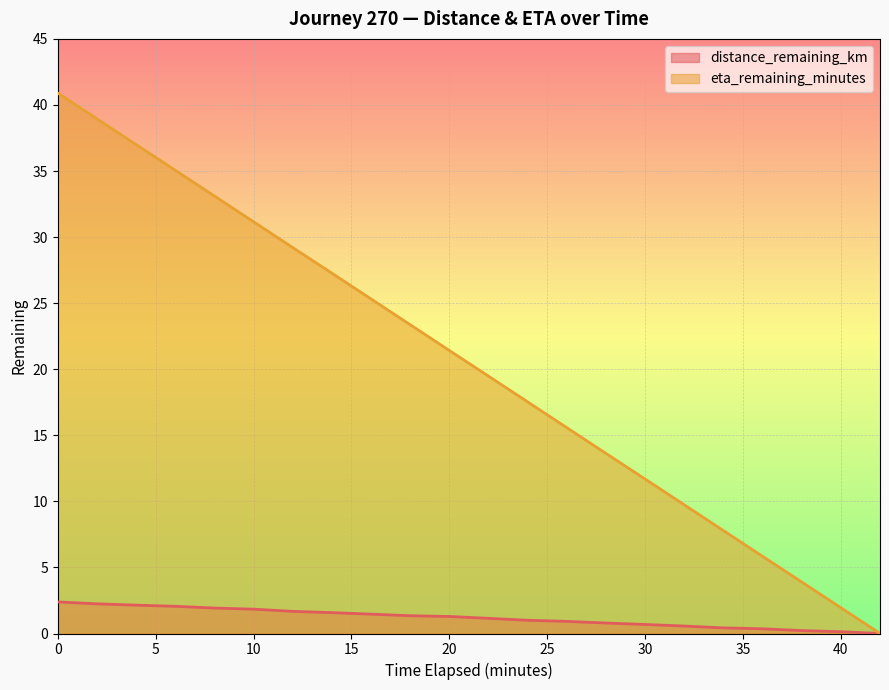

The eta_remaining_minutes series shows 16.2 at 30. True or false?

False